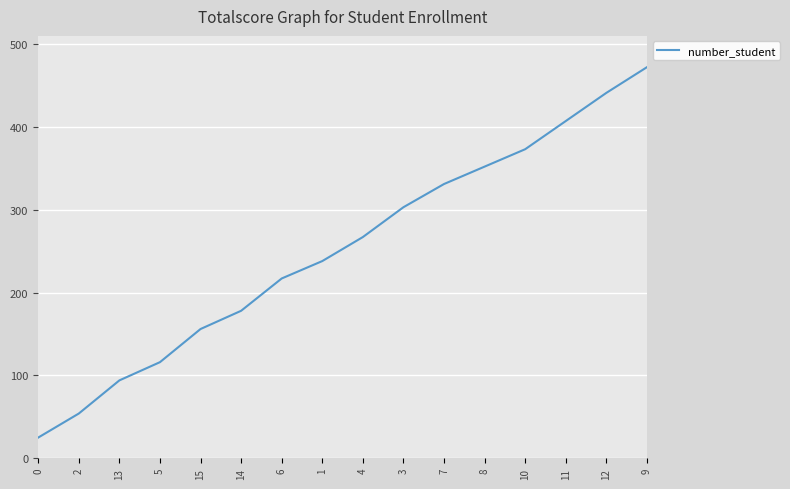

Read the value at 11, to the nearest 10.

410